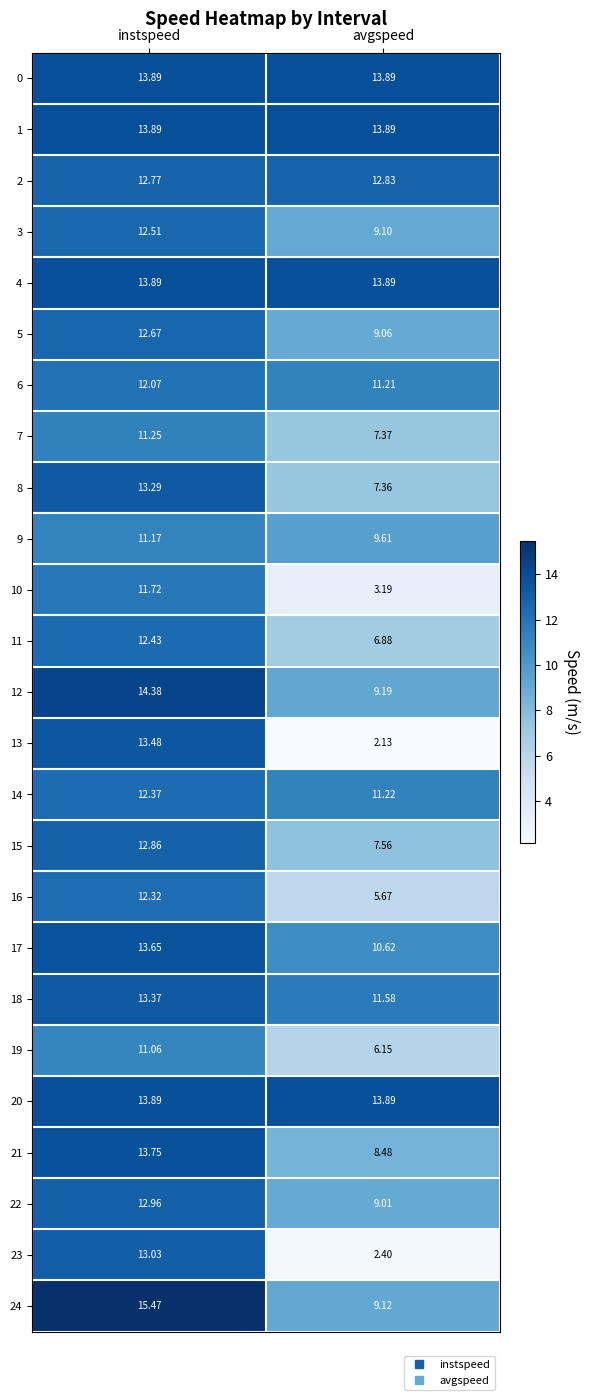

What is the greatest value displayed?

15.5